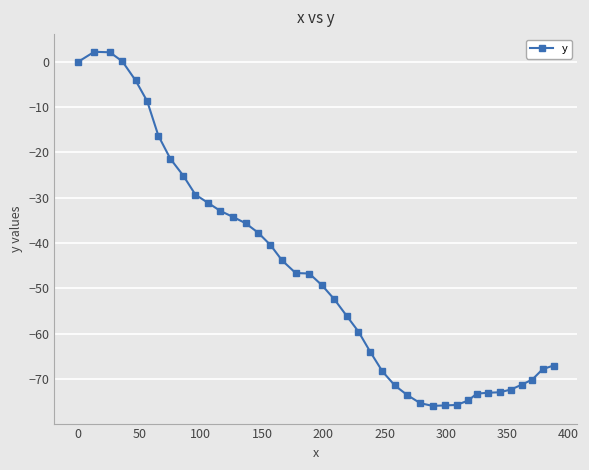

What is the difference between the maximum and minimum values?

78.1